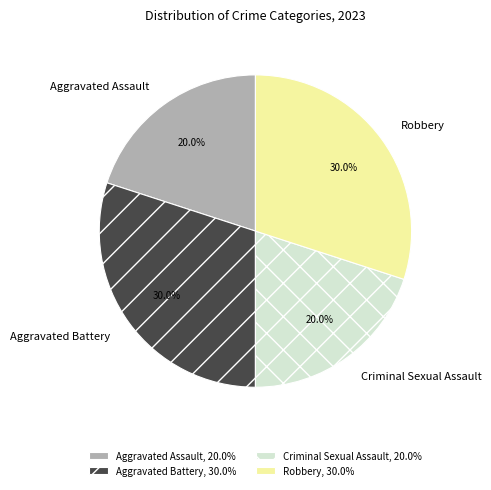

What is the ratio of the value at Robbery to the value at Criminal Sexual Assault?

1.5